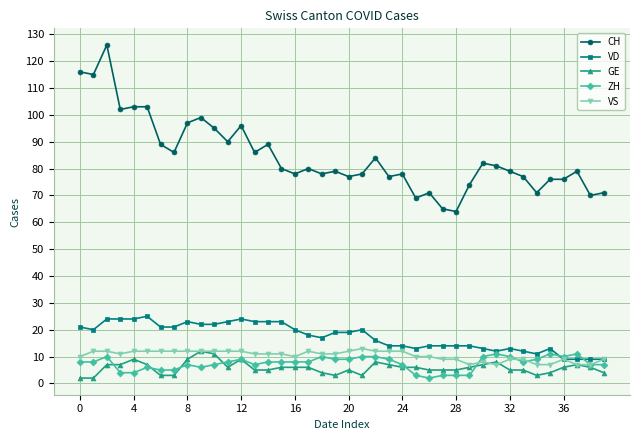

What is the difference between the maximum and minimum values in the GE series?

10